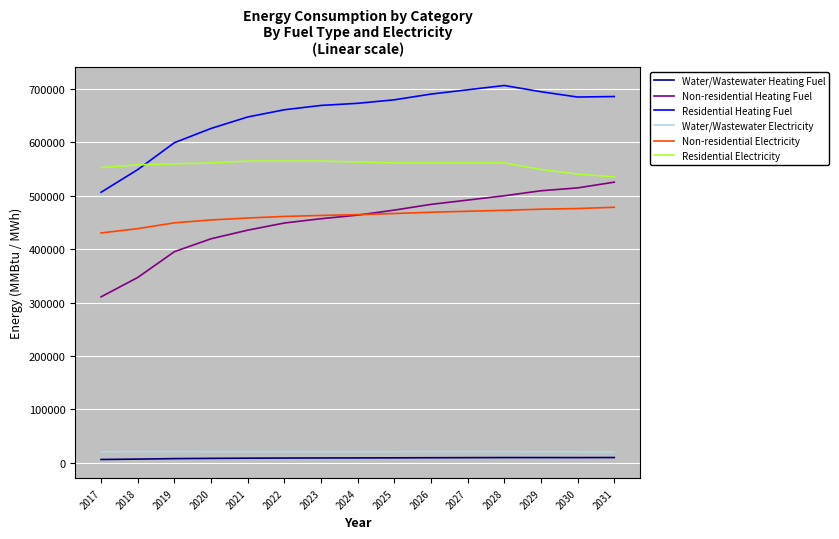

True or false: Residential Electricity and Water/Wastewater Electricity cross at least once.

False